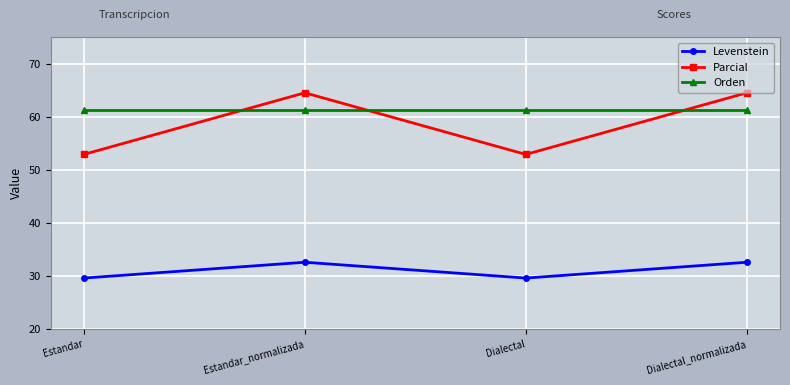

Read the Orden value at Dialectal_normalizada.

61.3